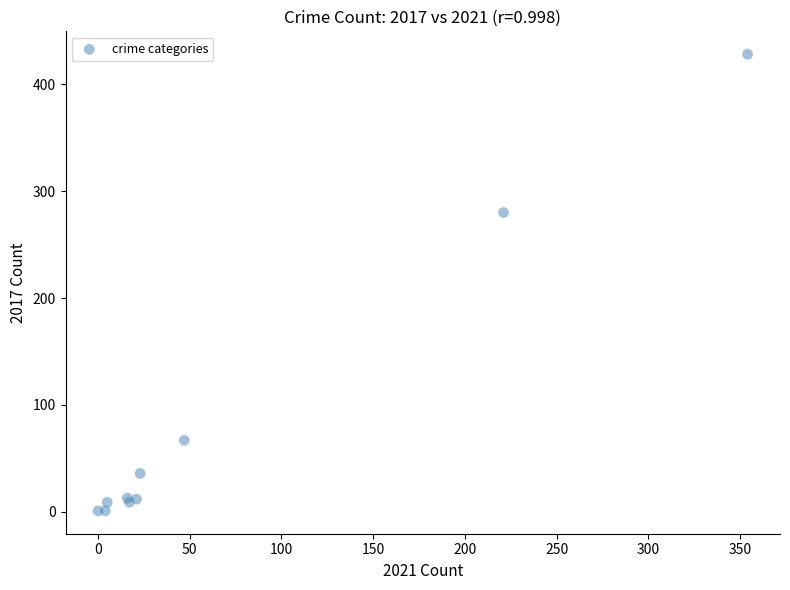

What Y value in the scatter plot is closest to 214?

280